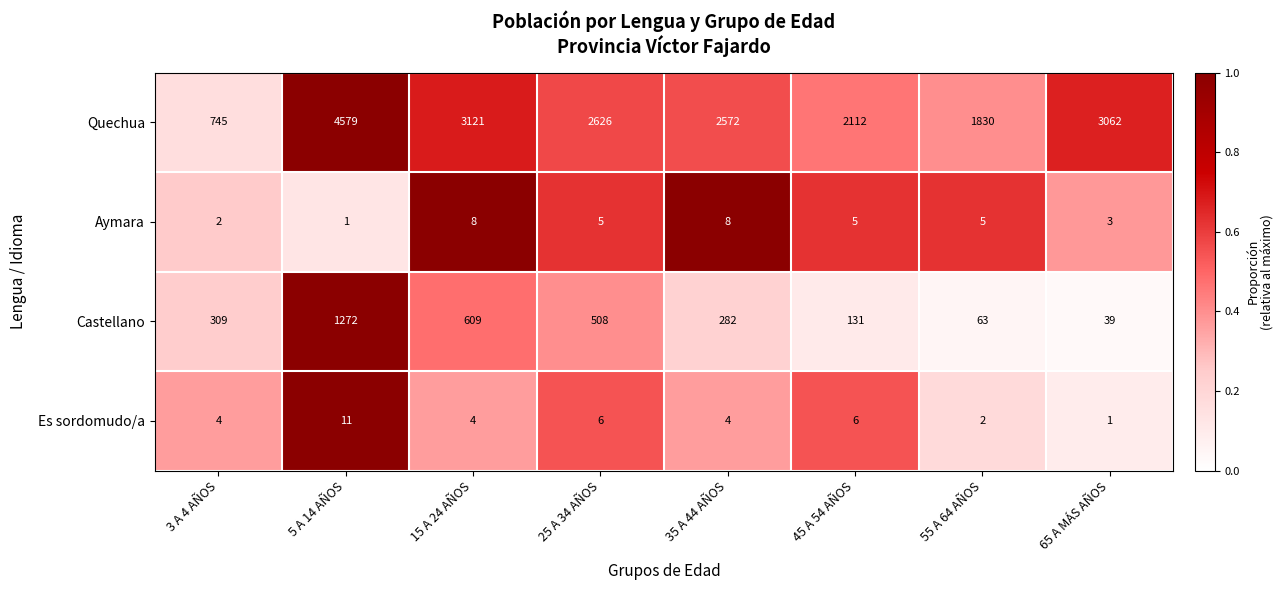

What is the difference between the maximum and minimum values in the Es sordomudo/a series?

10